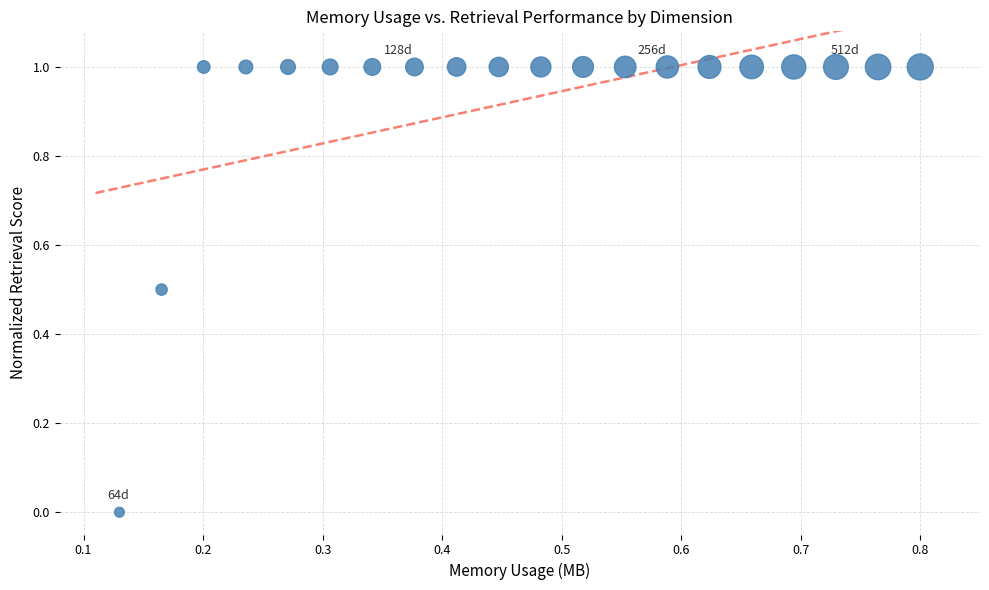

What is the range of X values (max minus min)?

0.7